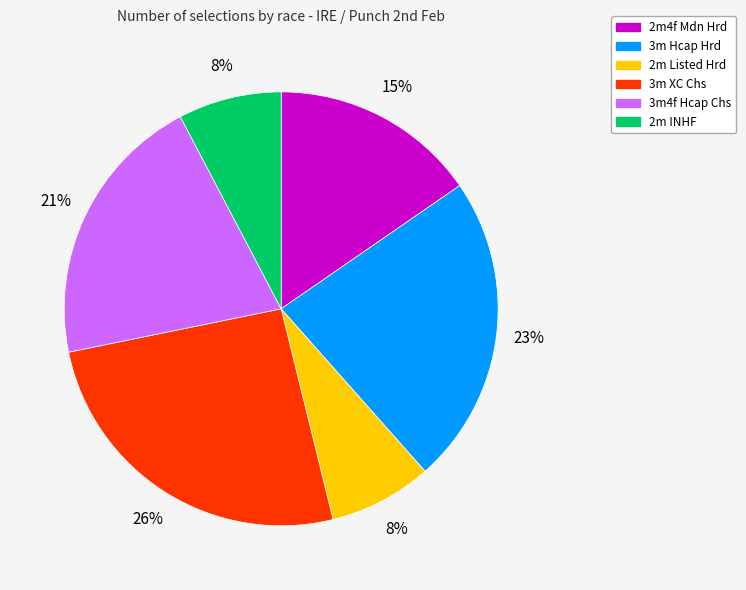

To the nearest percent, what is the combined percentage of 2m INHF and 3m Hcap Hrd?

31%